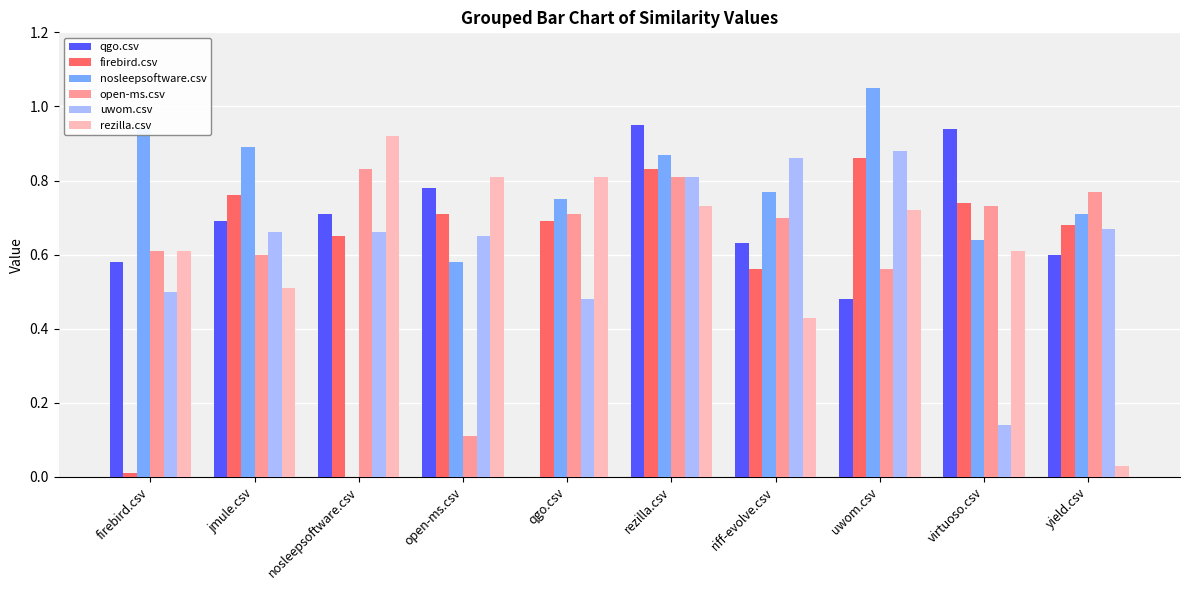

Which series changed the most between qgo.csv and yield.csv?

rezilla.csv